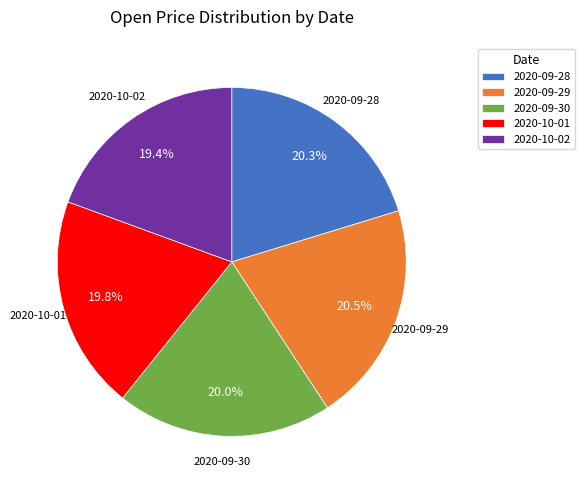

To the nearest percent, what percentage of the pie is 2020-09-30?

20%